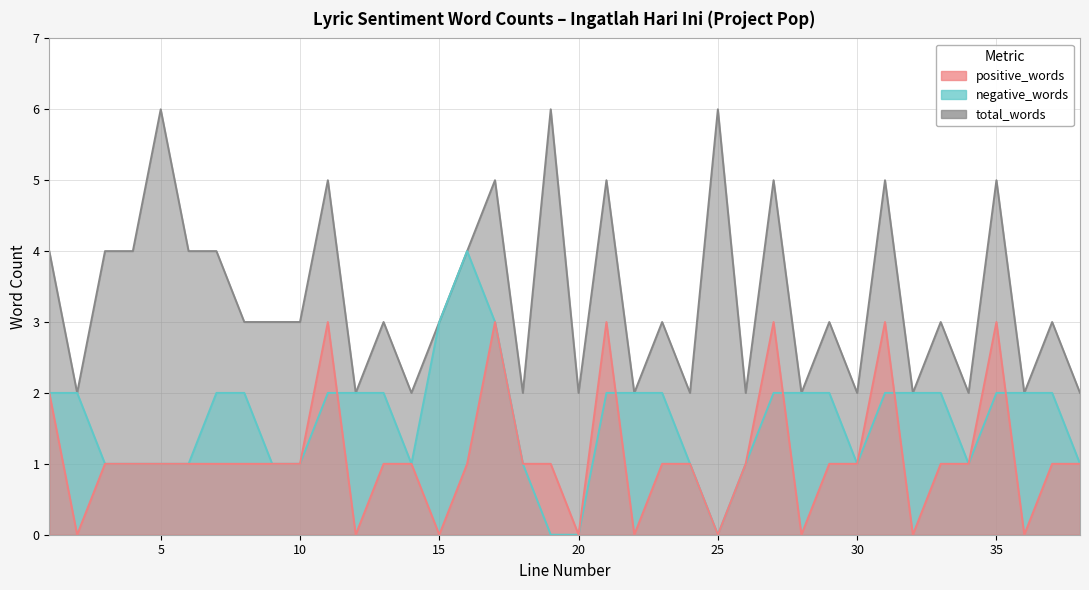

The value of positive_words at 24 is 2. True or false?

False